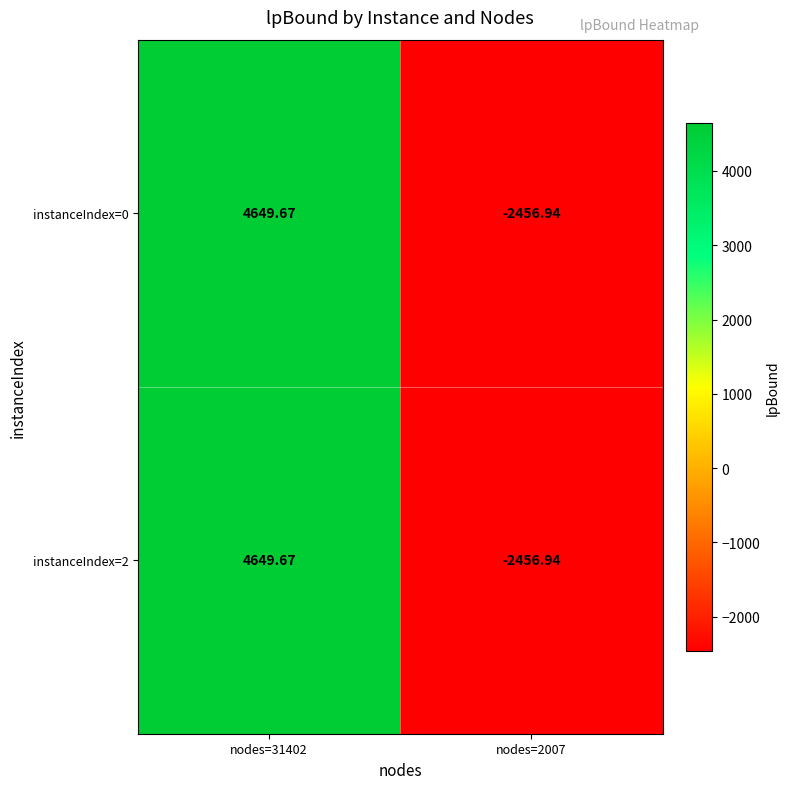

How many values in the instanceIndex=0 series are below 4649?

1